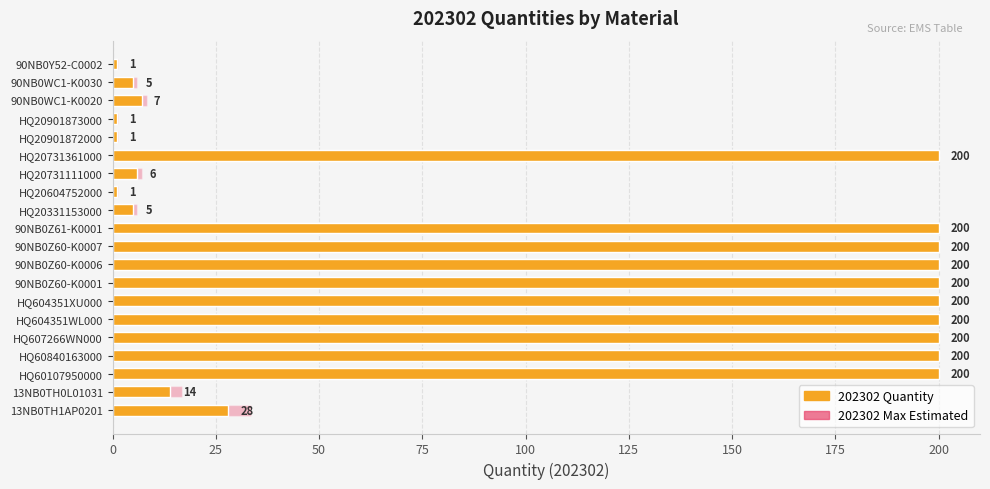

What is the spread (max minus min) of values at 13NB0TH1AP0201?

5.6